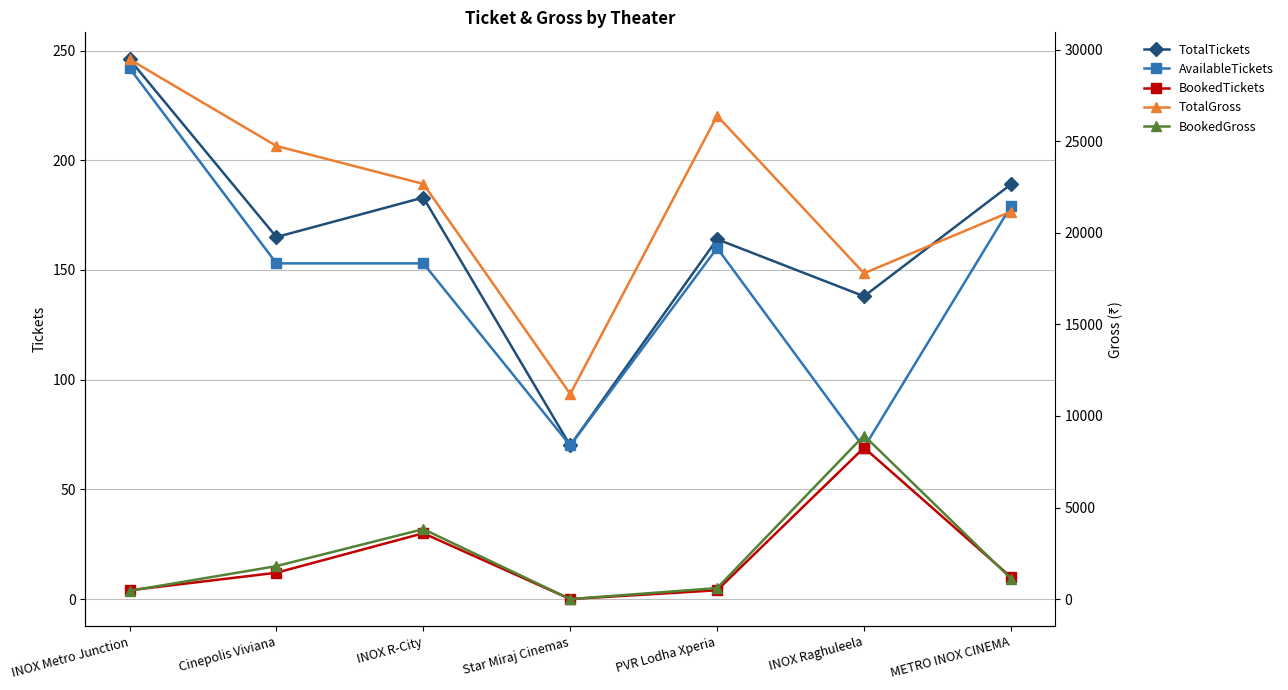

At which category does the chart reach its peak across all series?

INOX Metro Junction